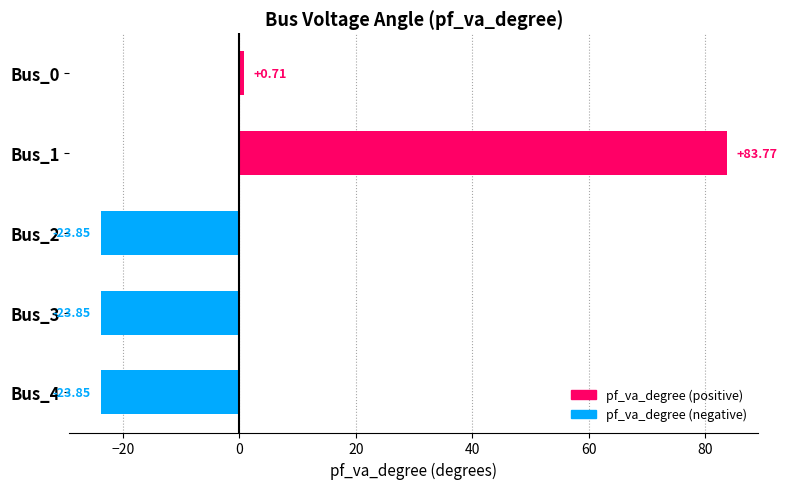

What is the sum of the values at Bus_1 and Bus_4?

59.9